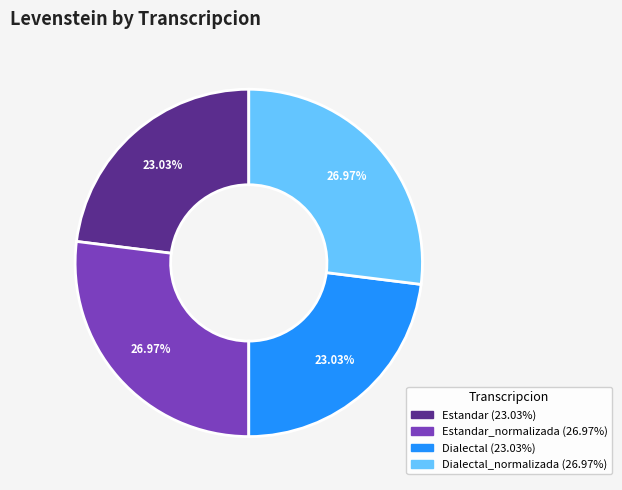

Does any single category account for the majority?

No